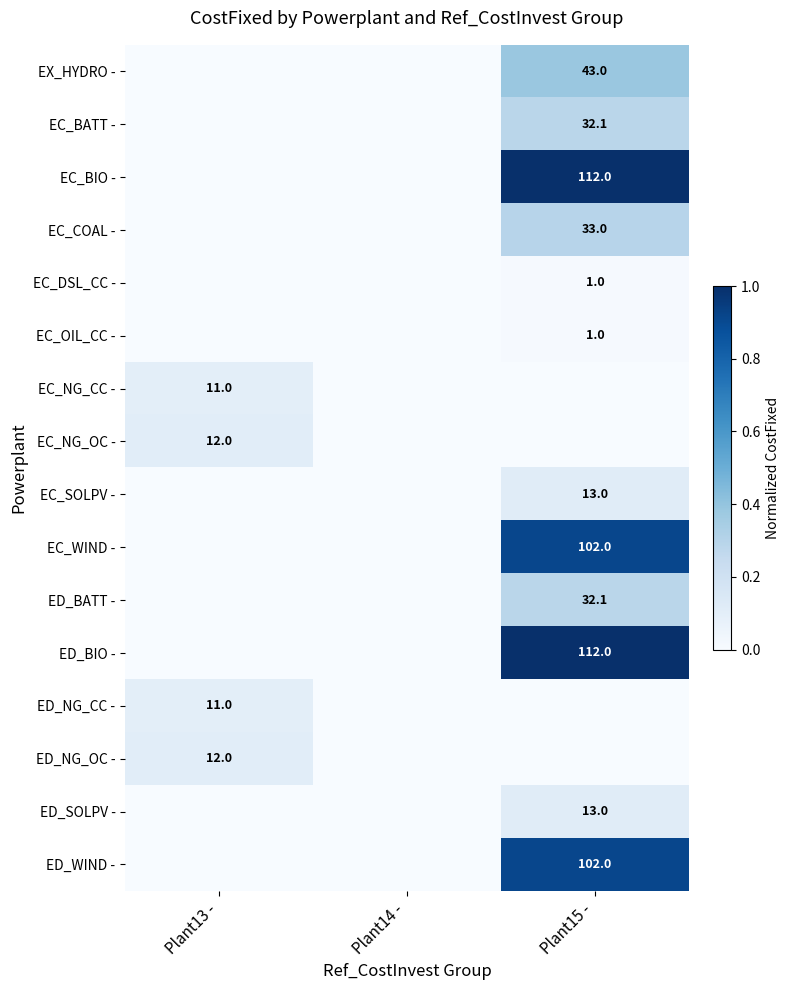

Is it true that ED_WIND - equals 68.8 at Plant15 -?

False